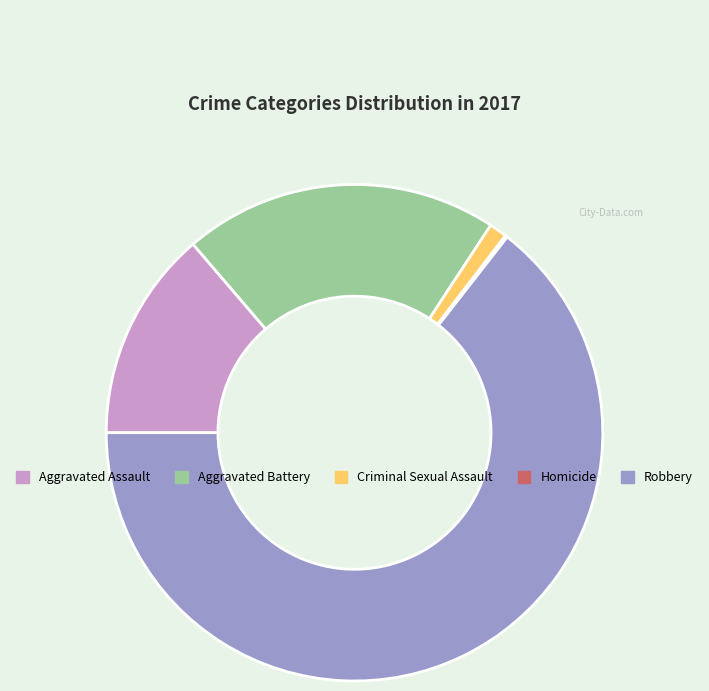

What is the largest slice in the pie chart?

Robbery